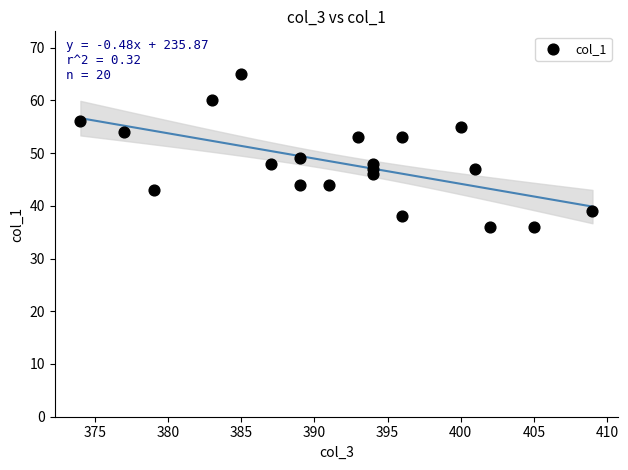

What is the range of X values (max minus min)?

35